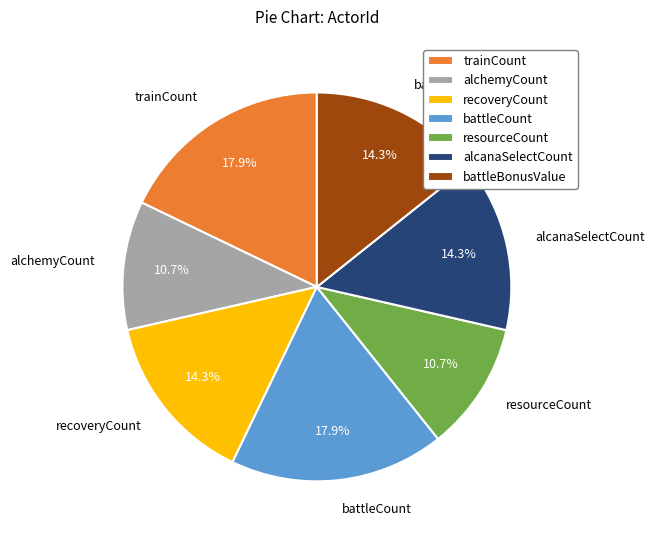

Between alcanaSelectCount and trainCount, which is larger?

trainCount